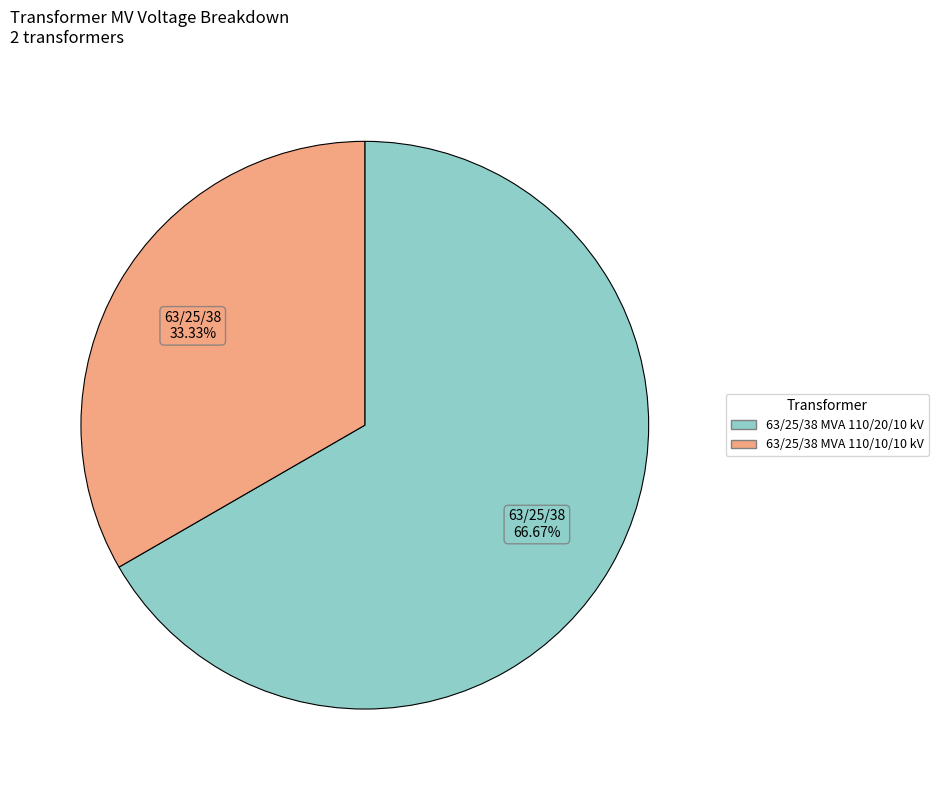

Does 63/25/38 MVA 110/10/10 kV account for over 50% of the chart?

No